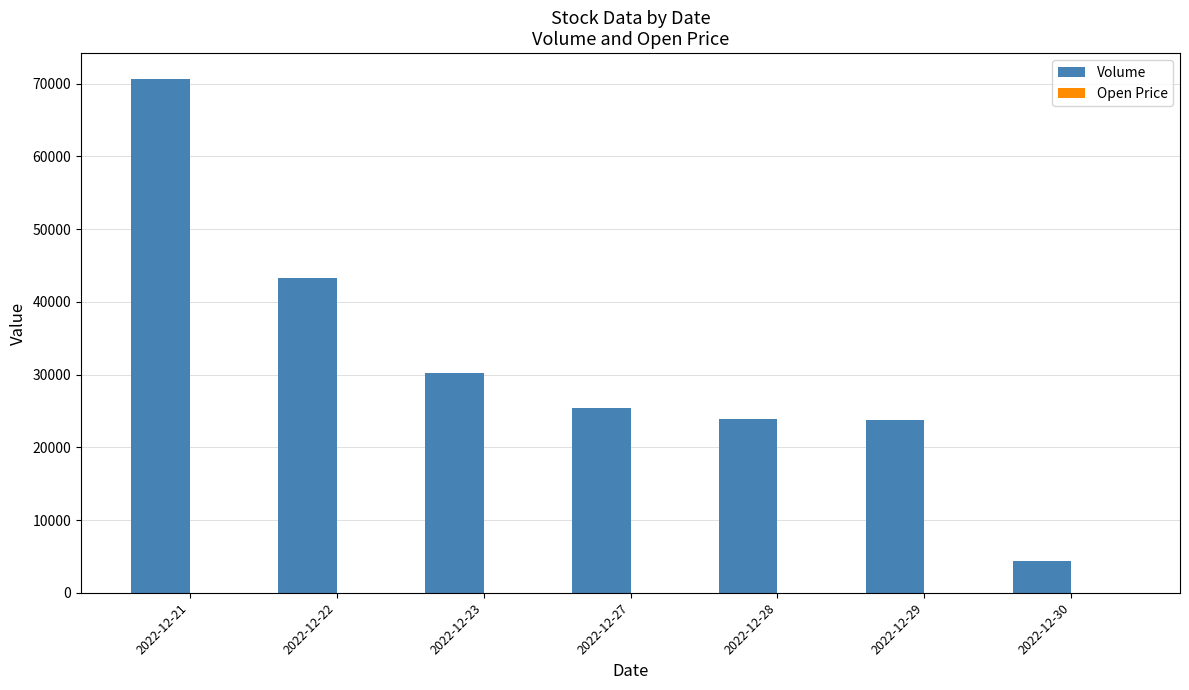

Which series changed the most between 2022-12-22 and 2022-12-27?

Volume